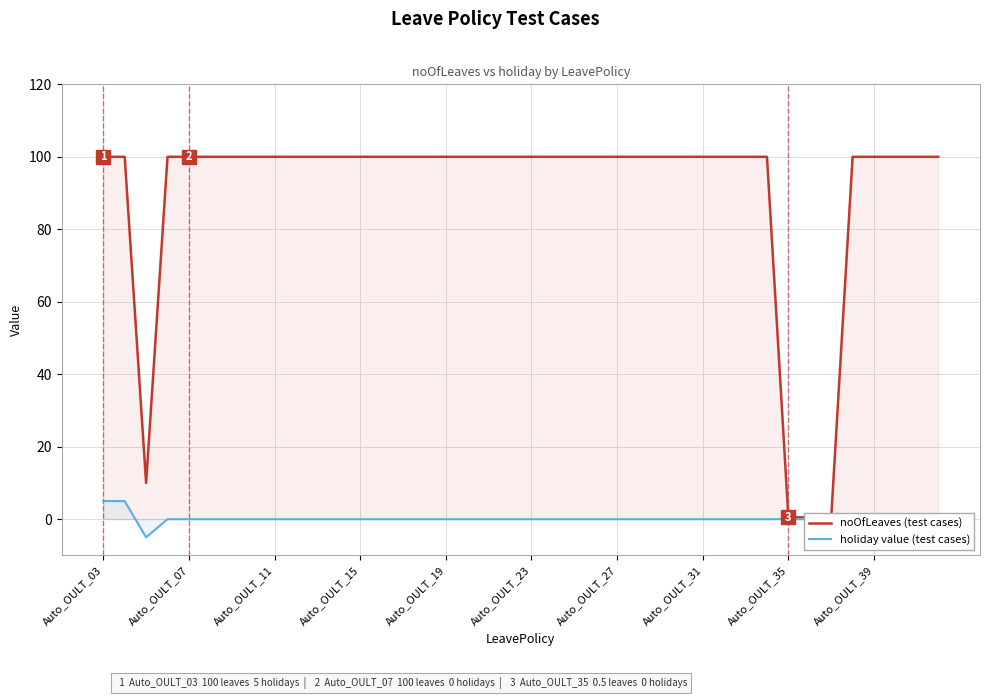

What are all the series names shown in the legend?

noOfLeaves (test cases), holiday value (test cases)